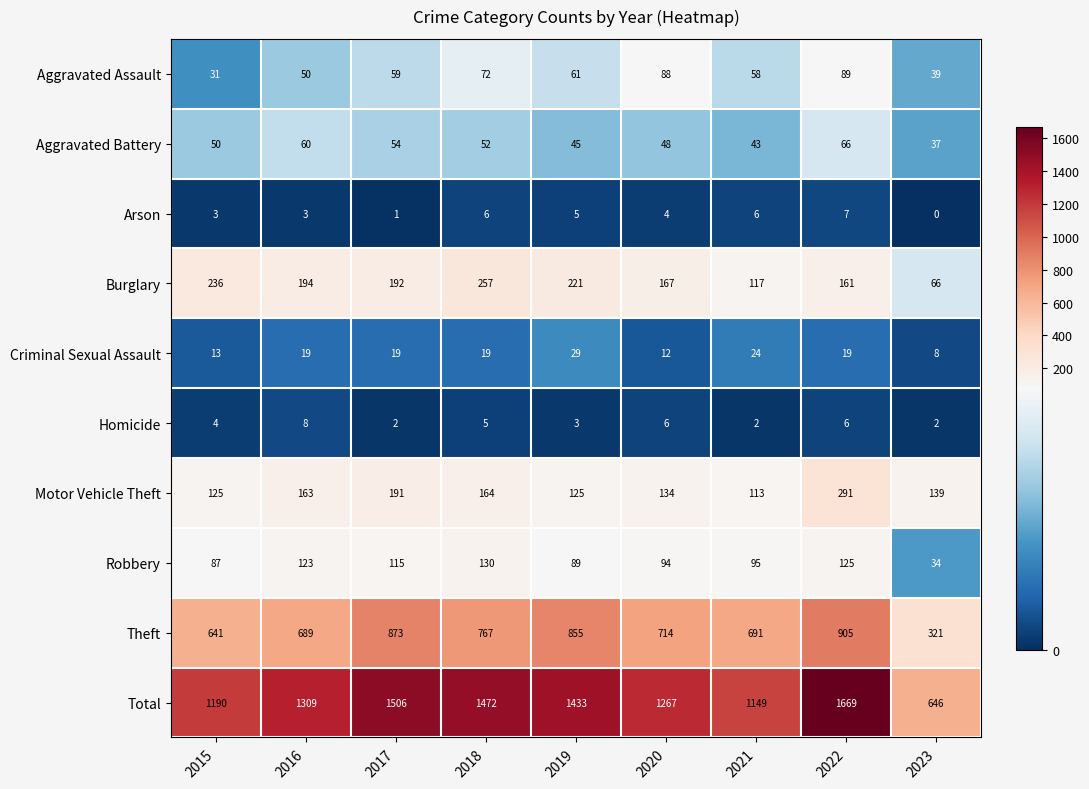

Which series changed the most between 2019 and 2021?

Total